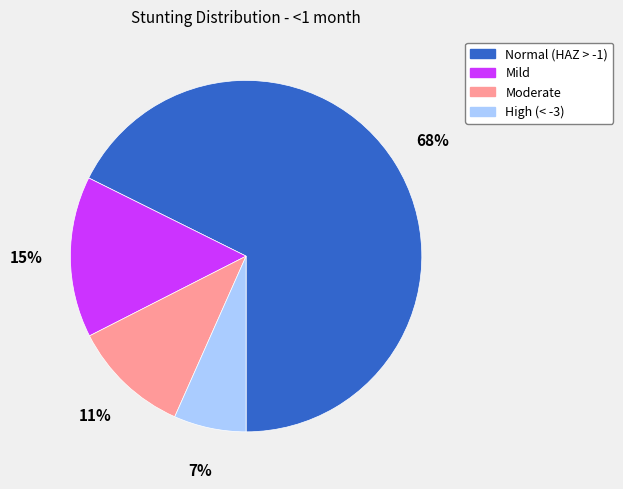

Do Moderate and Normal (HAZ > -1) together represent more than half of the pie?

Yes